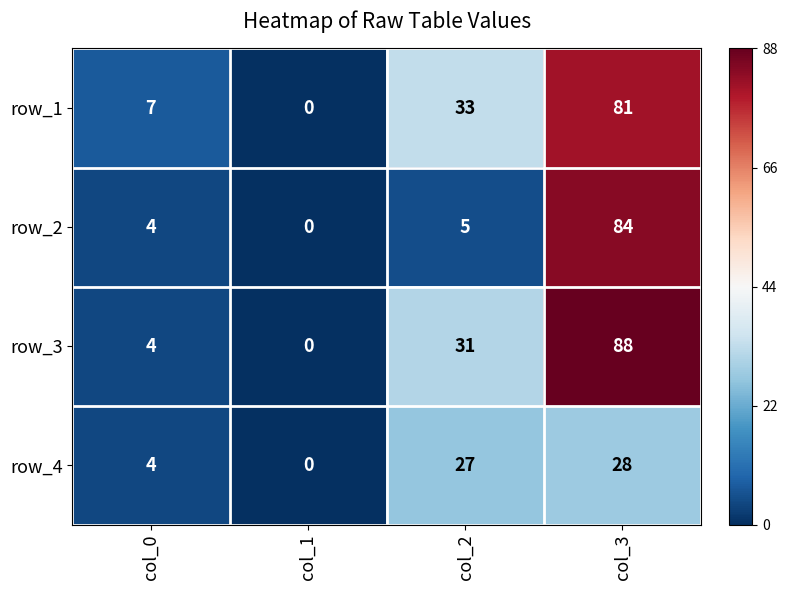

Which series has the widest spread of values?

row_3